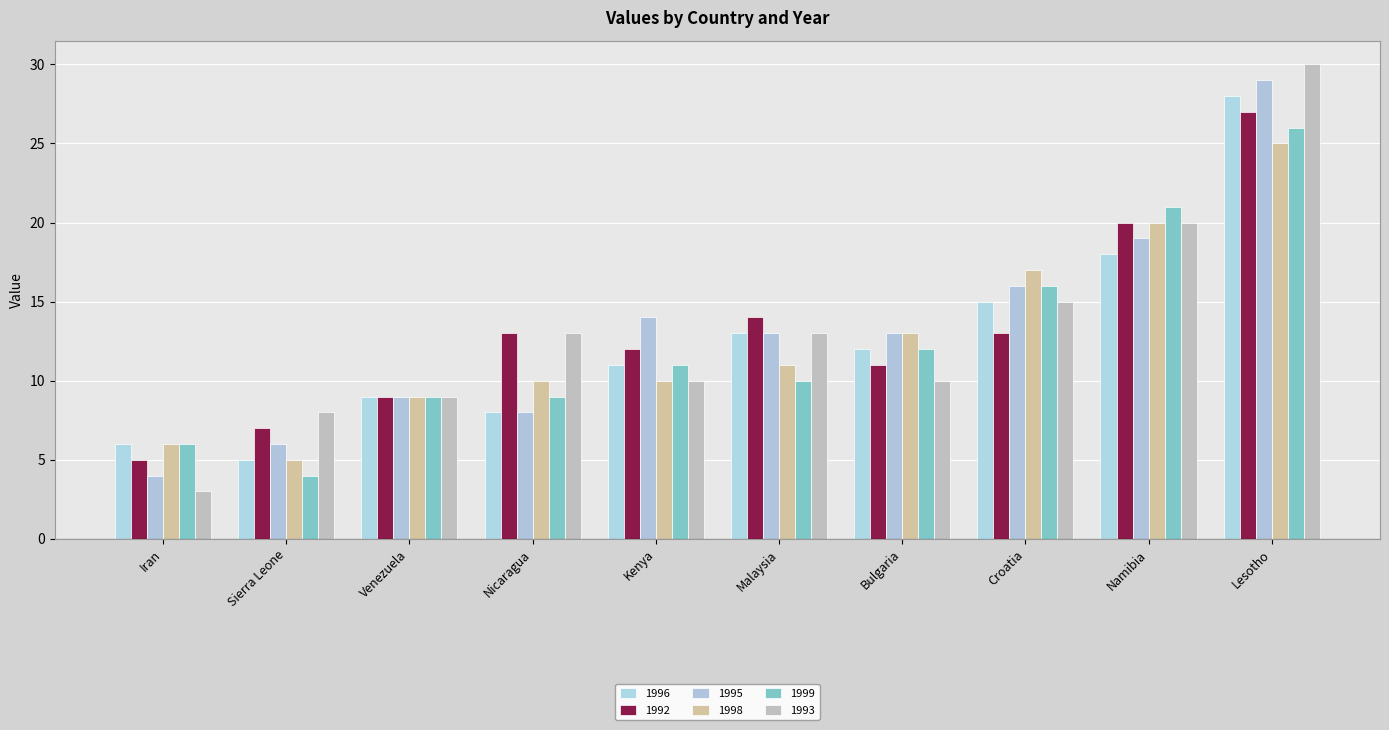

At which category is the sum across all series the highest?

Lesotho